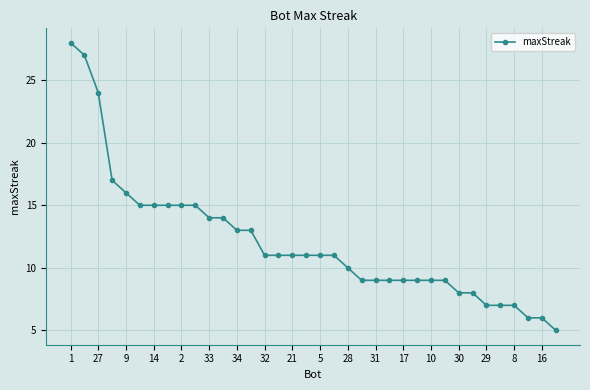

What is the sum of all values?

434